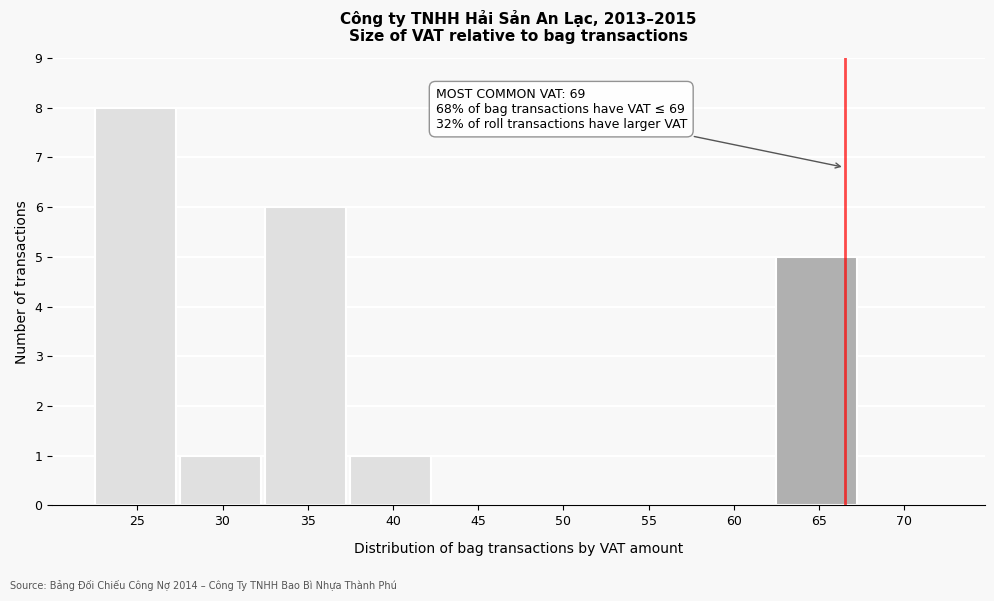

Reading right to left, what are all the values shown in this chart?

70=0	65=5	60=0	55=0	50=0	45=0	40=1	35=6	30=1	25=8